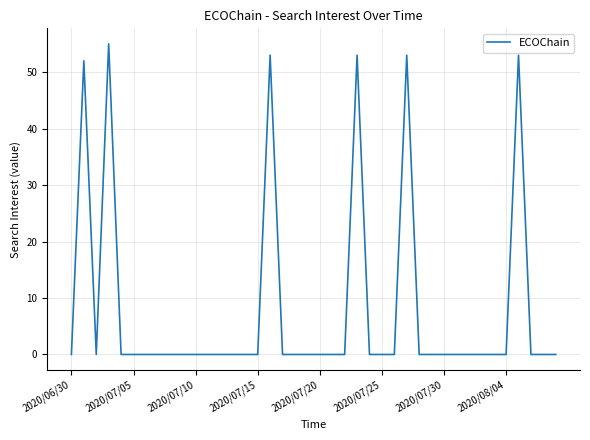

What is the maximum value shown in the chart?

55